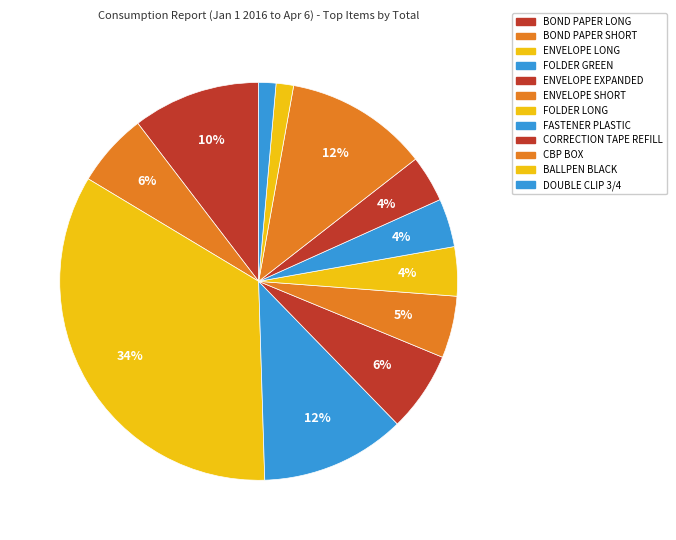

Do BOND PAPER LONG and ENVELOPE SHORT together represent more than half of the pie?

No